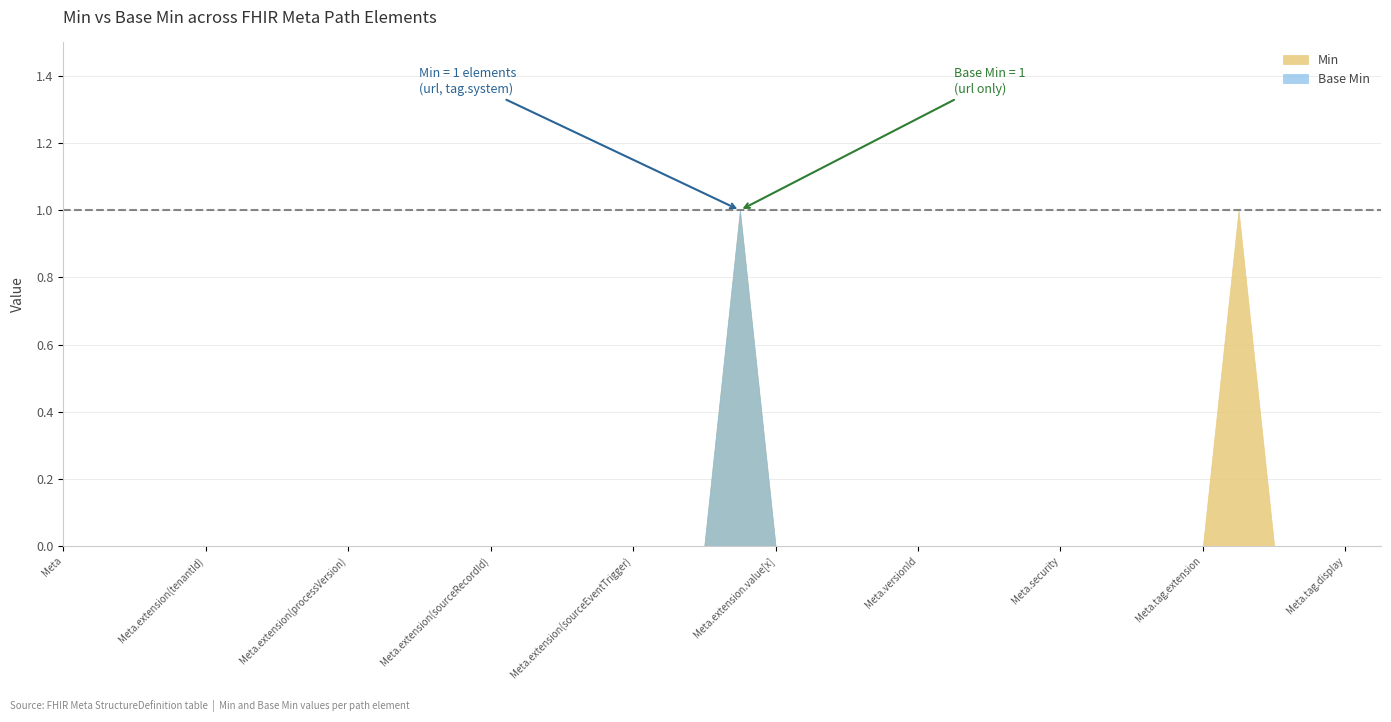

List the series in order of their peak value, lowest first.

Min, Base Min